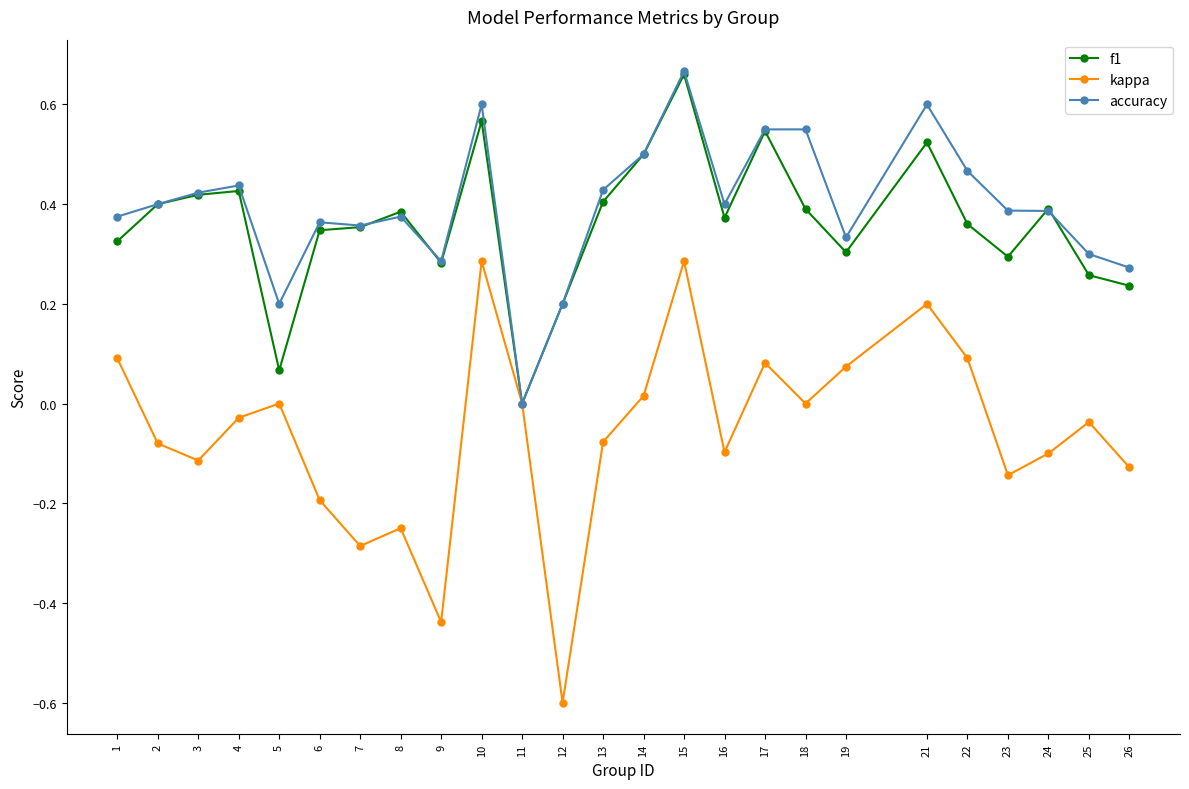

Is it true that accuracy equals 0.2 at 13?

False